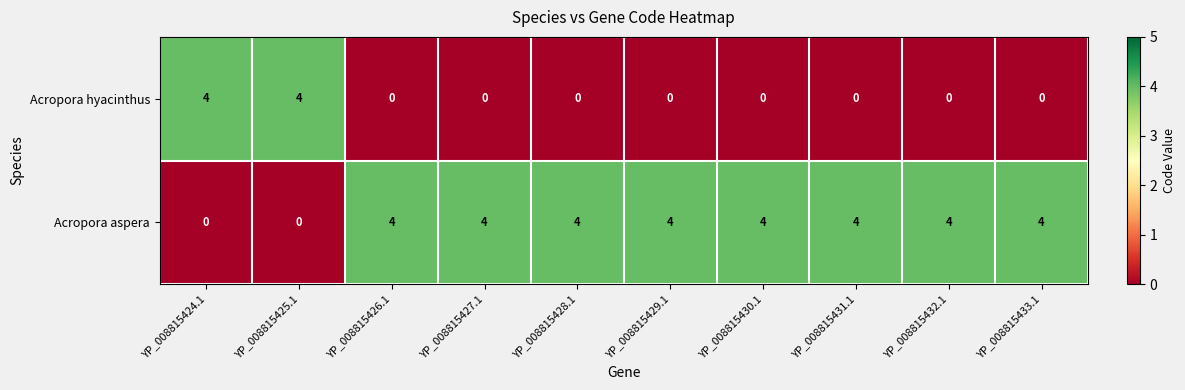

Rank the series at YP_008815427.1 from highest to lowest value.

Acropora aspera, Acropora hyacinthus